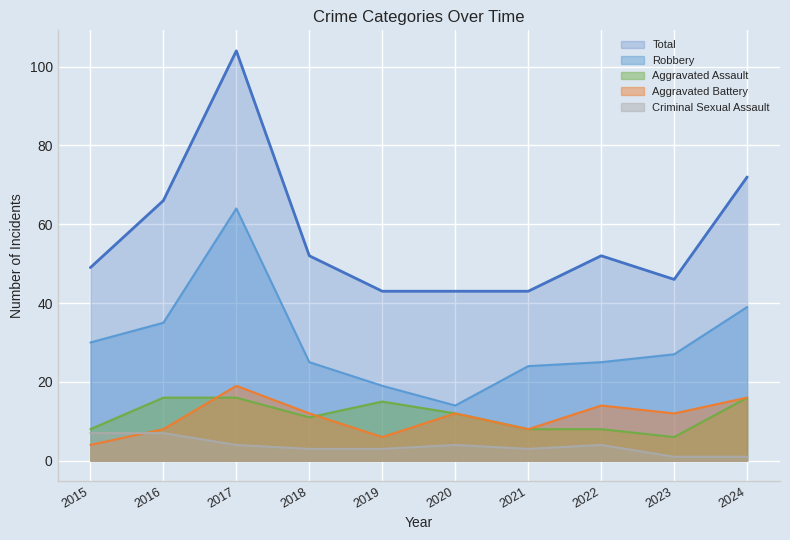

Reading left to right, transcribe all the data shown in this chart.

Aggravated Assault: 8	16	16	11	15	12	8	8	6	16
Aggravated Battery: 4	8	19	12	6	12	8	14	12	16
Criminal Sexual Assault: 7	7	4	3	3	4	3	4	1	1
Robbery: 30	35	64	25	19	14	24	25	27	39
Total: 49	66	104	52	43	43	43	52	46	72